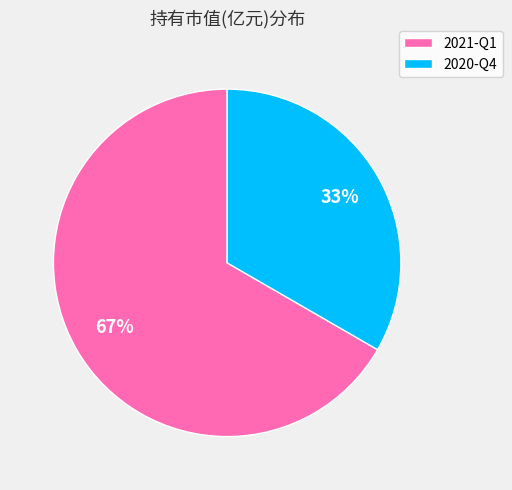

Count the number of slices in the pie.

2